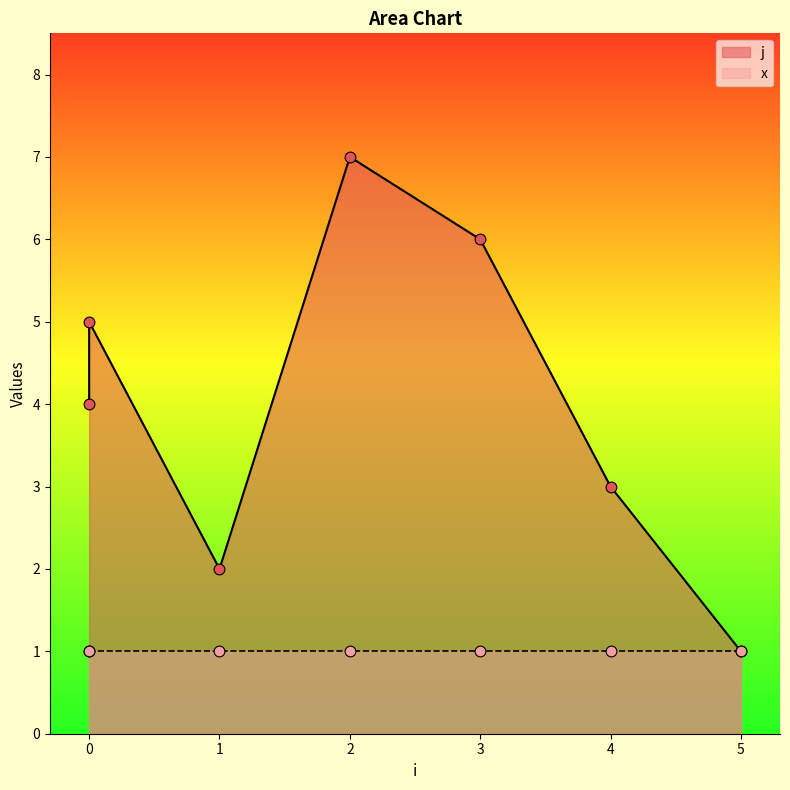

What is the ratio of the value at 2 to the value at 4?

2.3